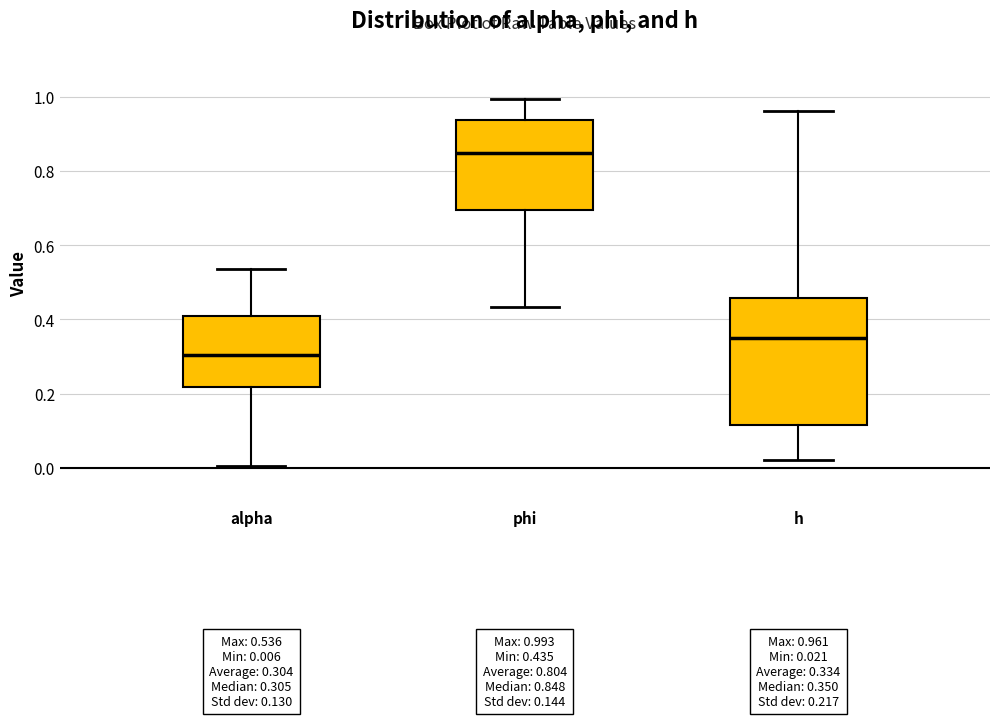

Which box has the highest median line?

phi